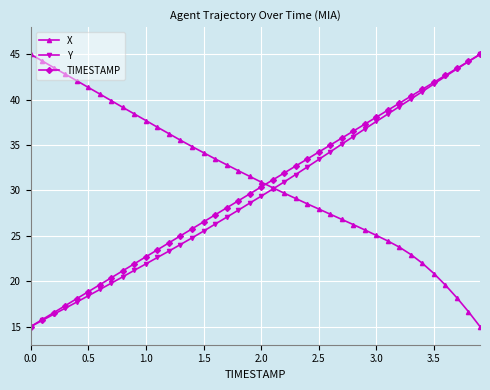

What is the difference between the maximum and minimum values in the TIMESTAMP series?

30.0